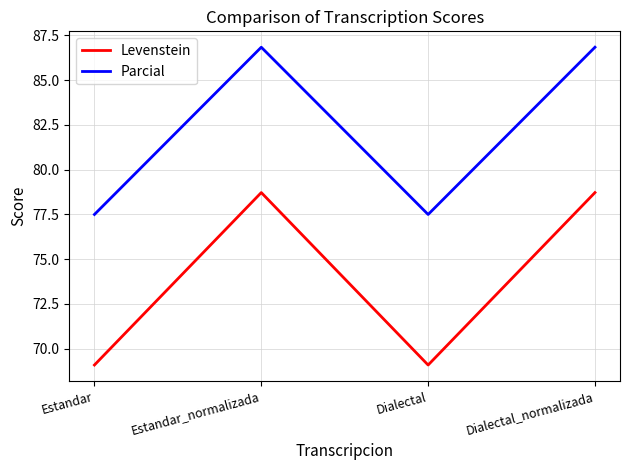

What are all the series names shown in the legend?

Levenstein, Parcial